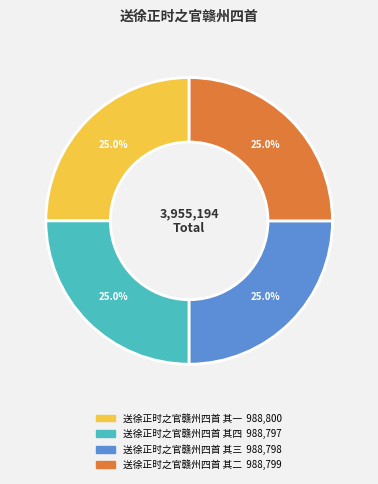

Is 送徐正时之官赣州四首 其二 the majority of the pie?

No